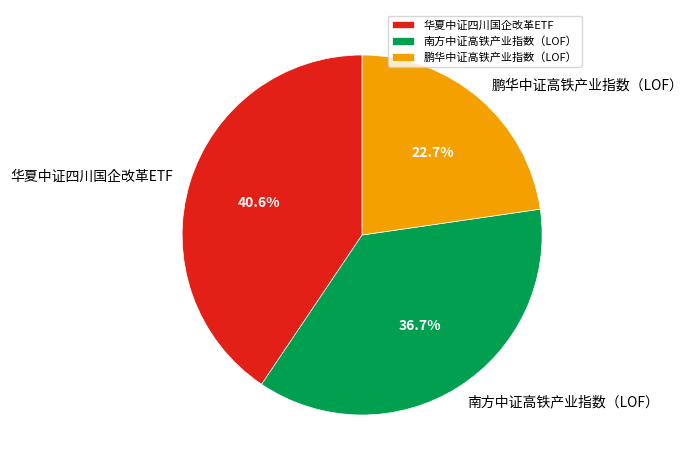

Do 华夏中证四川国企改革ETF and 南方中证高铁产业指数（LOF） together represent more than half of the pie?

Yes